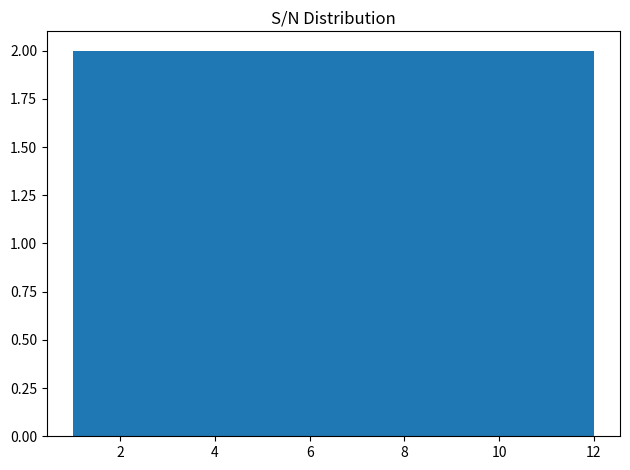

Reading left to right, list every bar in this chart as the range it spans on the x-axis followed by its height. Neither the bar edges nor the heights are printed on the chart, so give them approximately, as read against the axes.

1.0 to 2.8: 2
2.8 to 4.6: 2
4.6 to 6.6: 2
6.6 to 8.4: 2
8.4 to 10.2: 2
10.2 to 12.0: 2